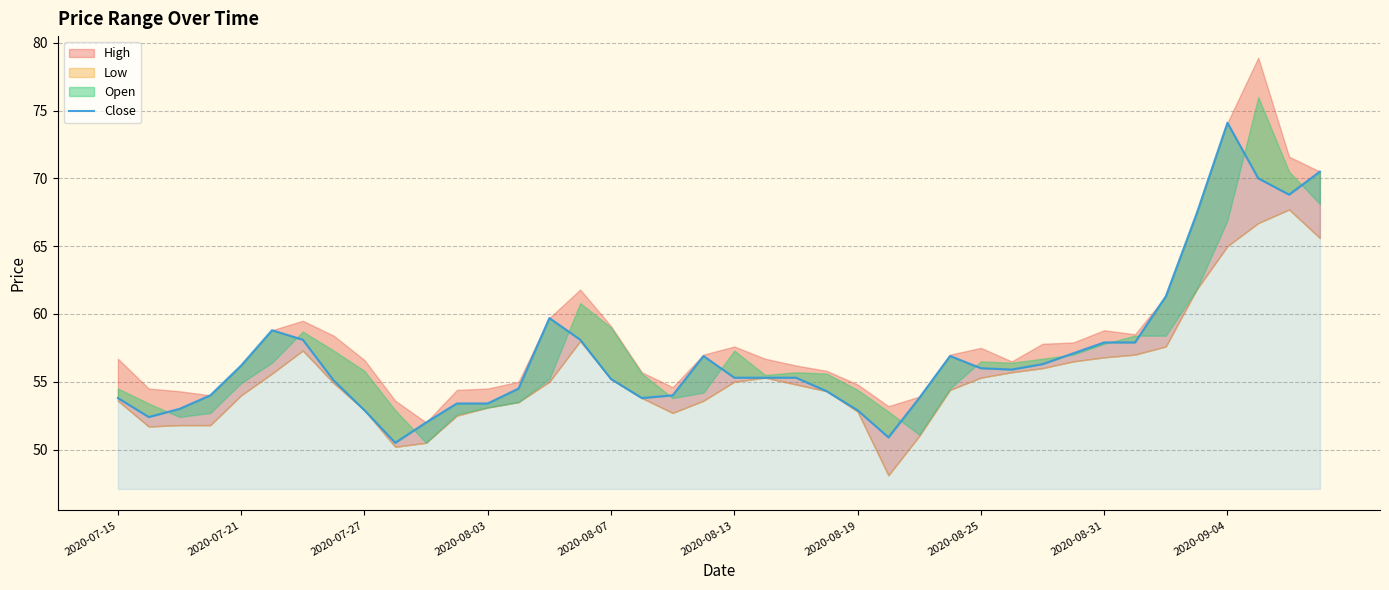

How many lines are shown in the chart?

1